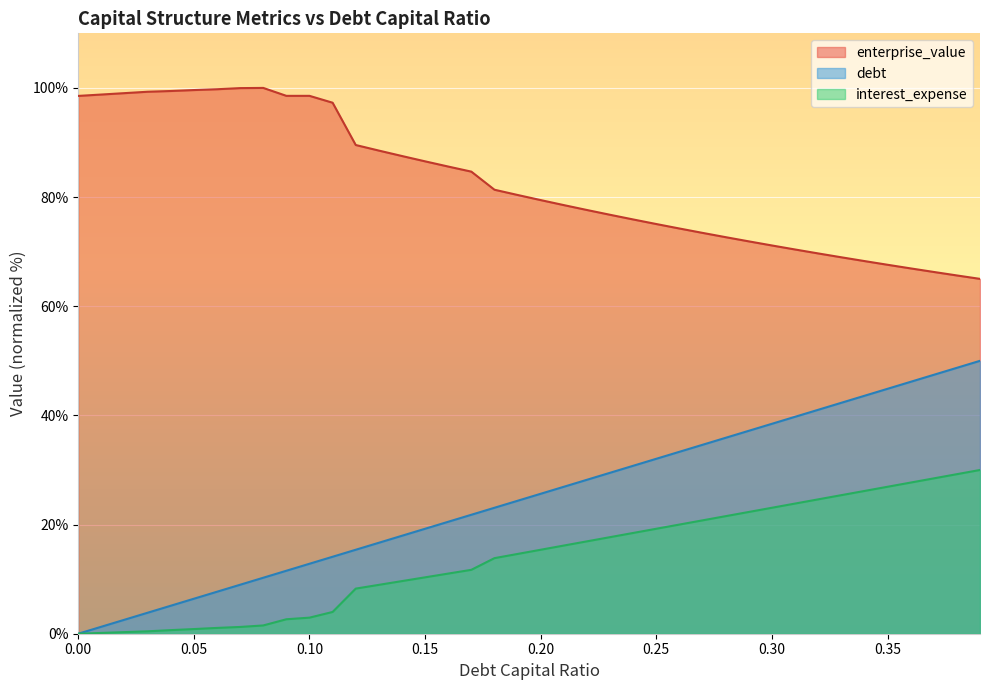

What is the highest value of the debt series?

50.0